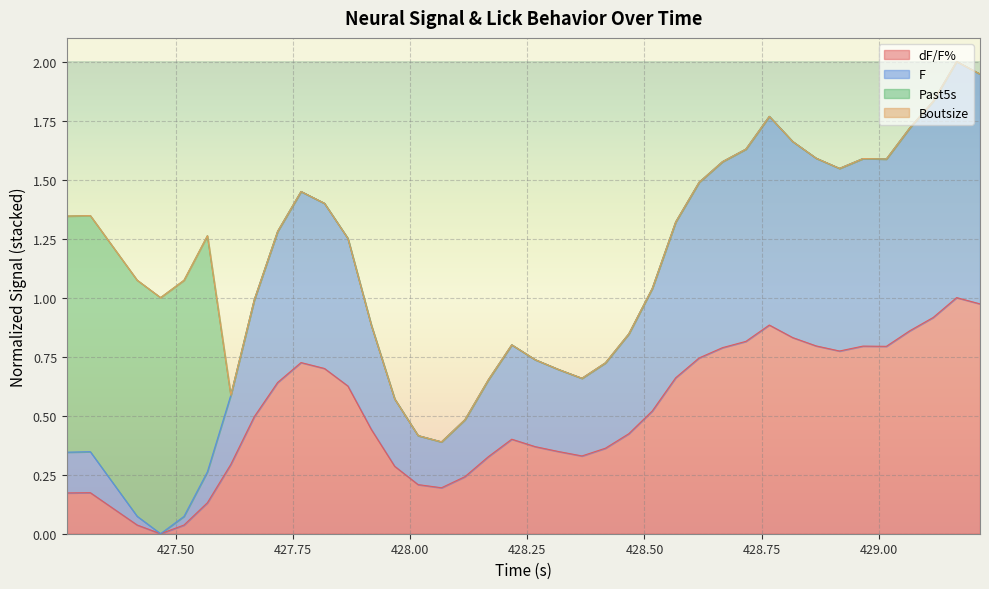

How many data points does each series have?

40